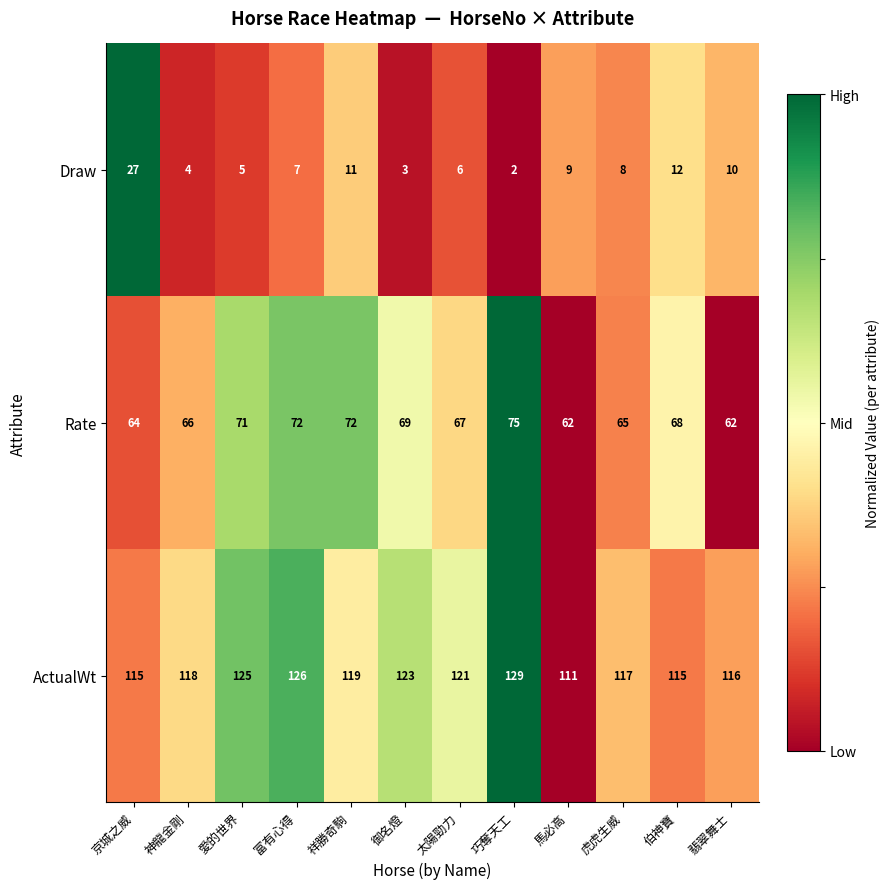

The ActualWt series shows 123 at 御名燈. True or false?

True